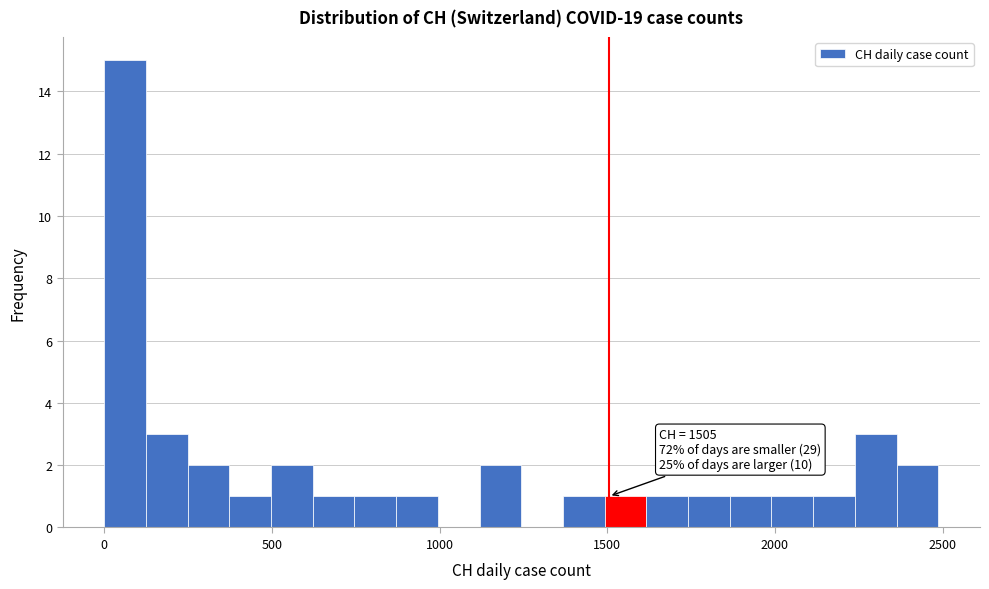

Around what value on the x-axis is the tallest bar? Give the approximate position of its centre, as read against the axis.

50